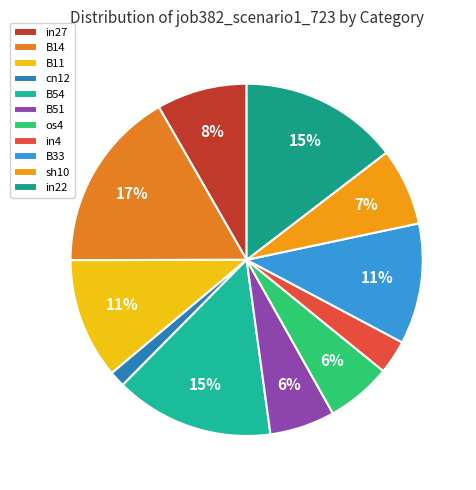

The cn12 slice represents 1% of the pie. True or false?

True